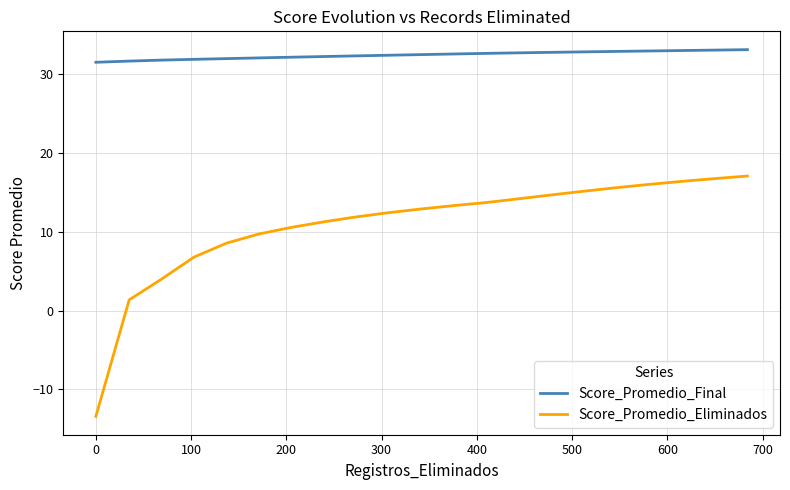

What is the difference between the maximum and minimum values in the Score_Promedio_Final series?

1.6